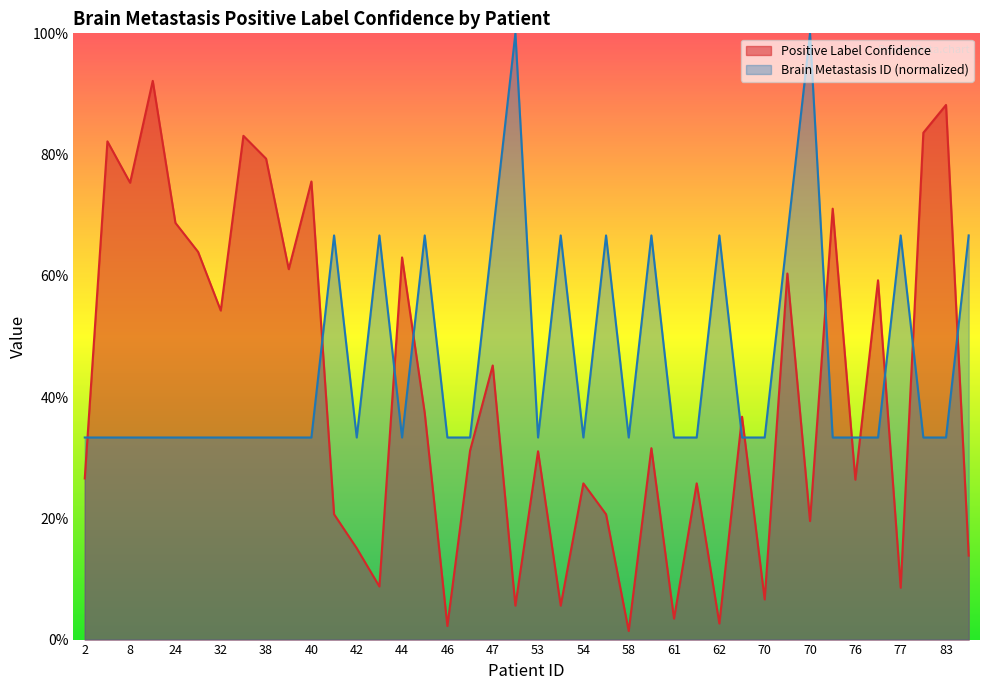

What are all the series names shown in the legend?

Positive Label Confidence, Brain Metastasis ID (normalized)